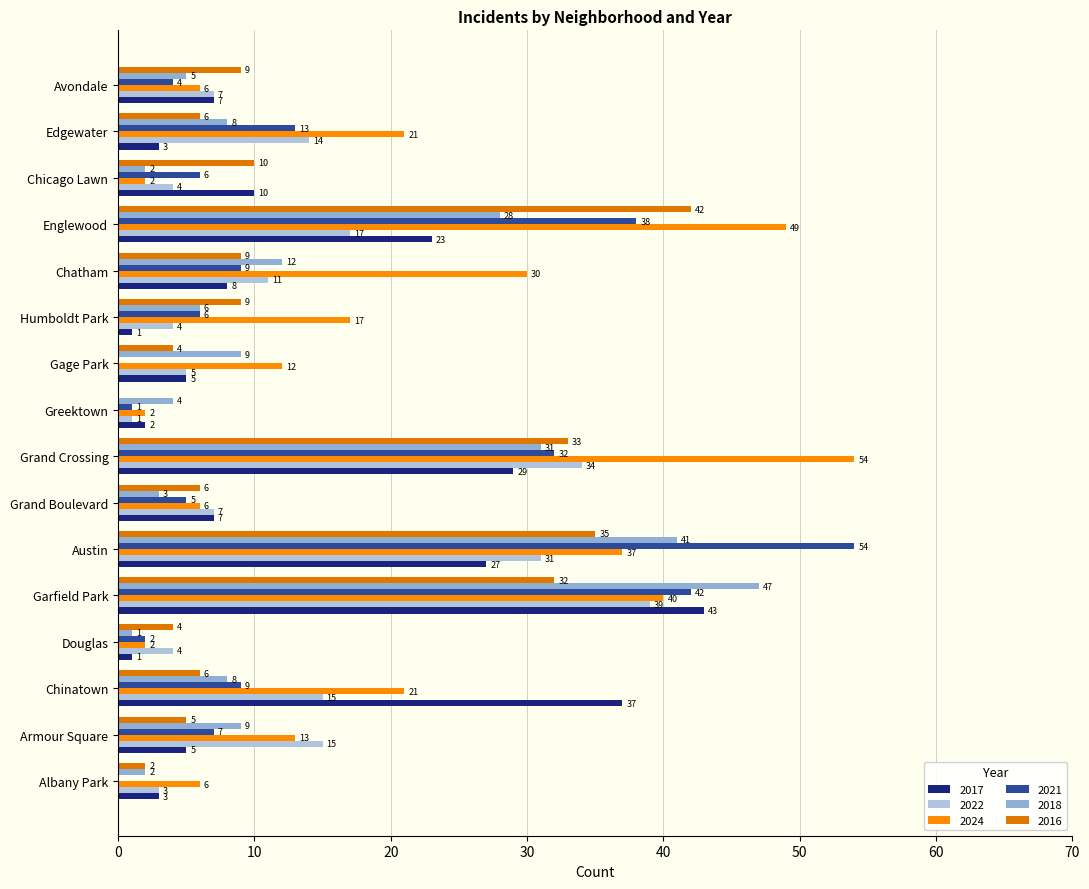

What is the sum of all 2016 values?

212